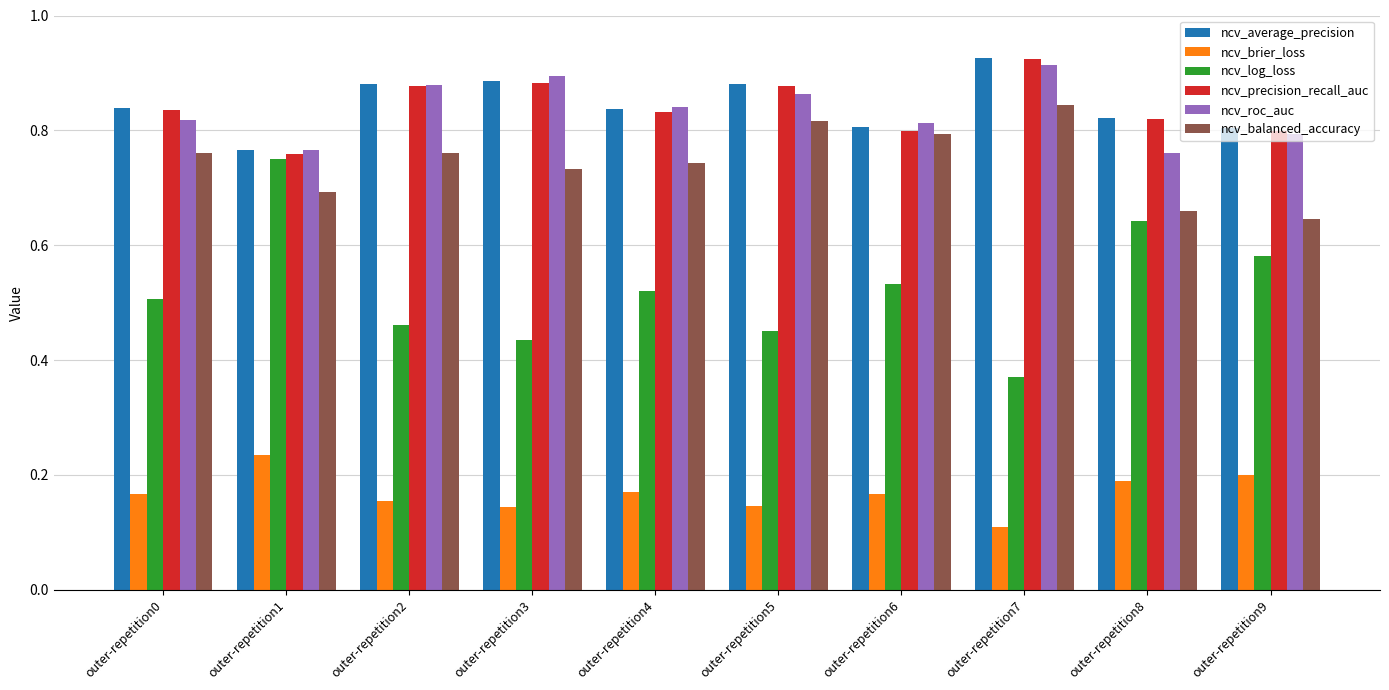

What is the sum of the ncv_roc_auc values at outer-repetition3 and outer-repetition4?

1.7